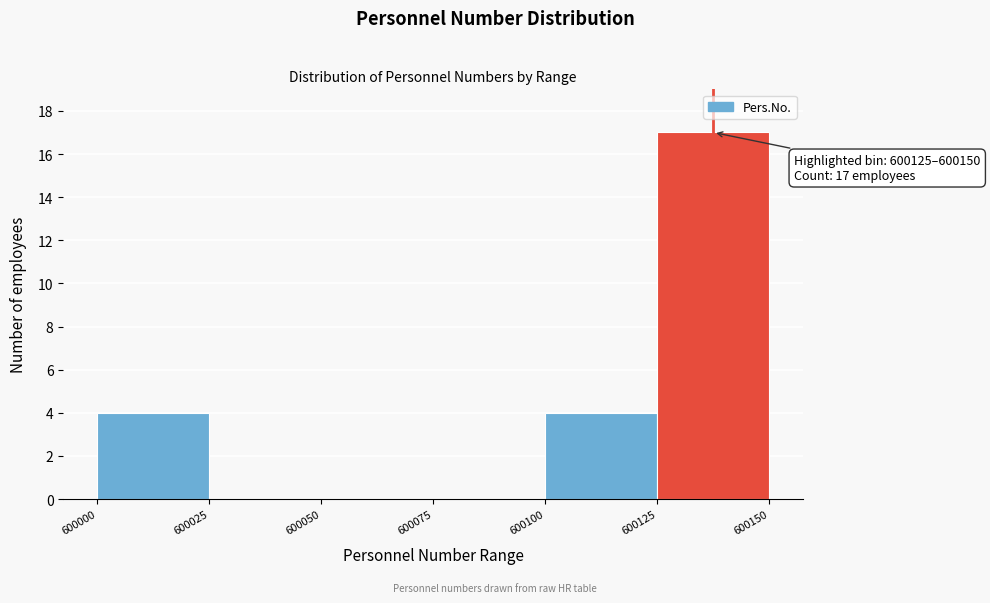

Which range on the x-axis has the tallest bar?

600125 to 600150